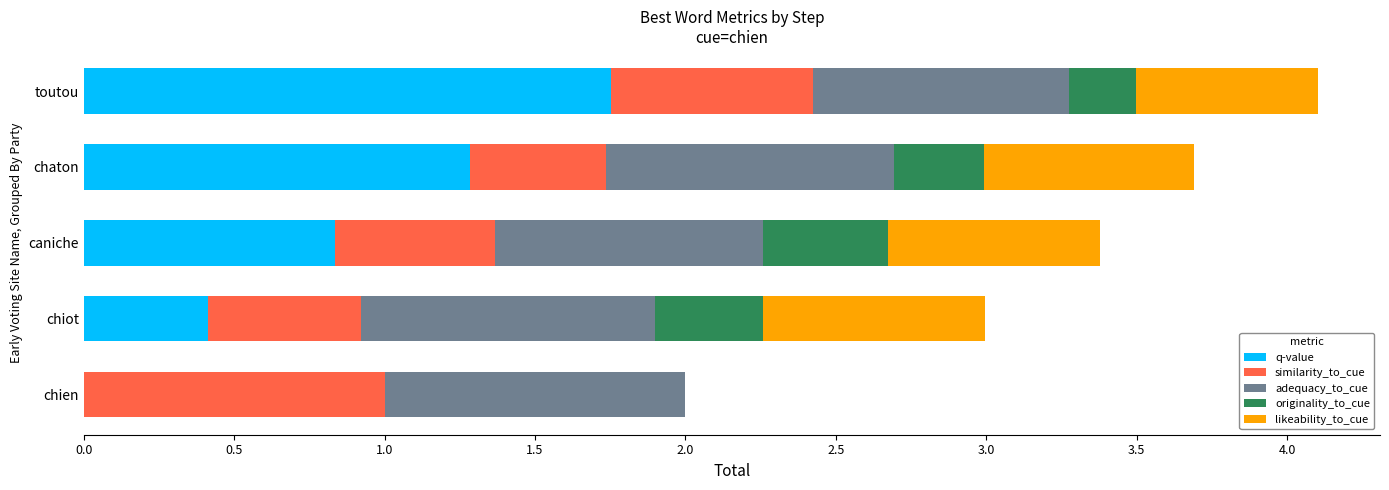

What is the total value across all series at caniche?

3.4